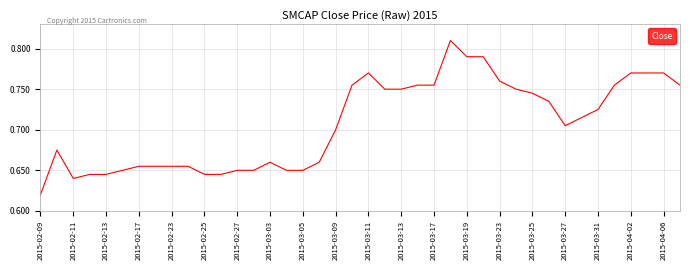

Reading left to right, what are all the values shown in this chart?

0.6	0.7	0.6	0.6	0.6	0.7	0.7	0.7	0.7	0.7	0.6	0.6	0.7	0.7	0.7	0.7	0.7	0.7	0.7	0.8	0.8	0.8	0.8	0.8	0.8	0.8	0.8	0.8	0.8	0.8	0.7	0.7	0.7	0.7	0.7	0.8	0.8	0.8	0.8	0.8